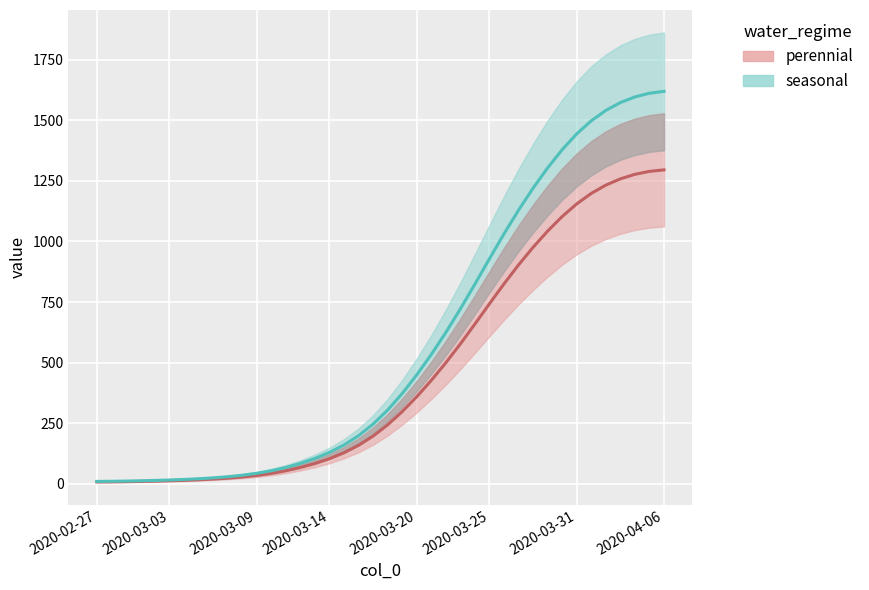

What is the change in value from 2020-03-07 to 2020-03-25?

+719.3